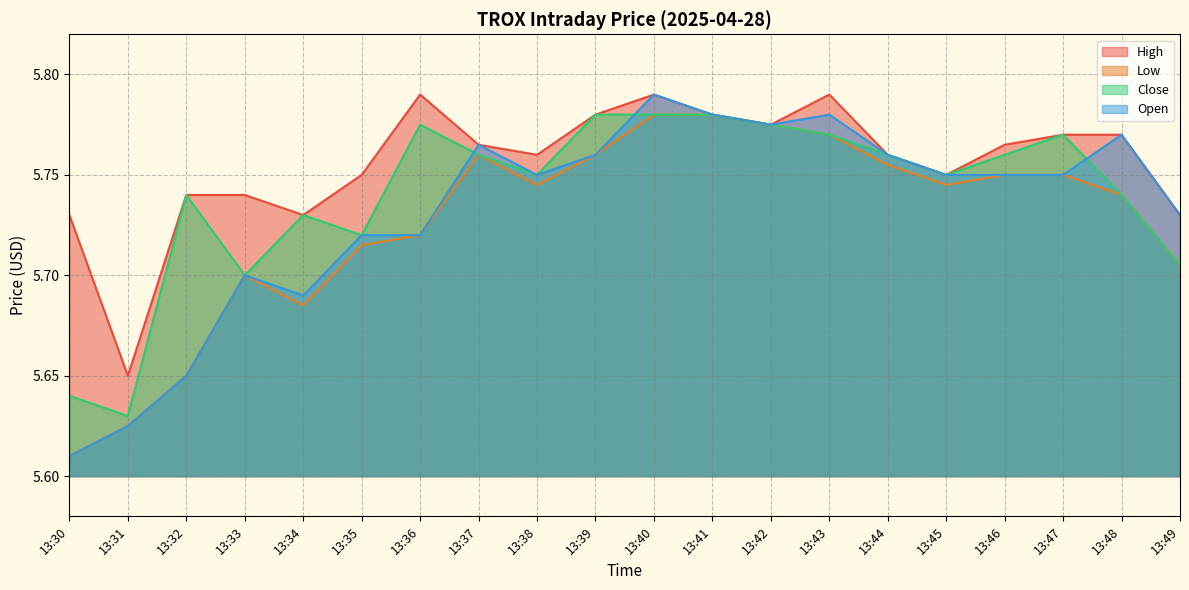

What is the maximum value shown in the chart?

5.8